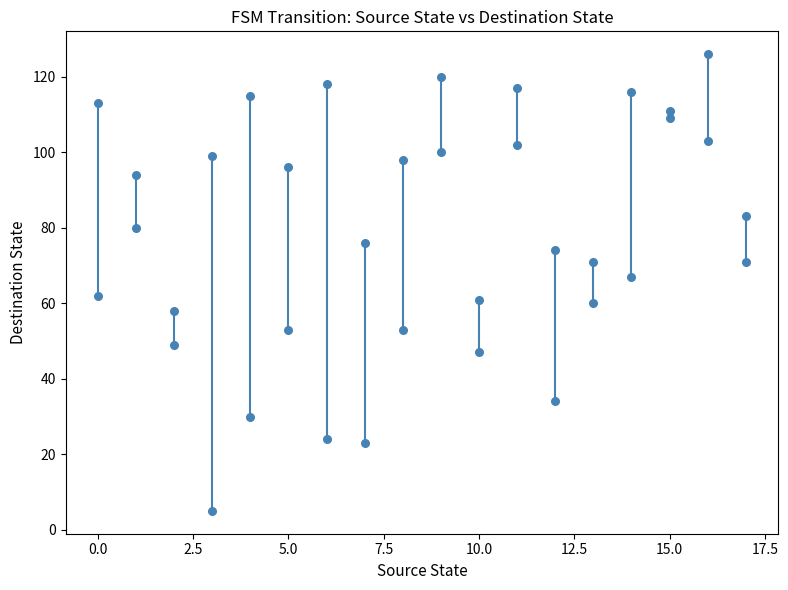

What is the range of X values (max minus min)?

17